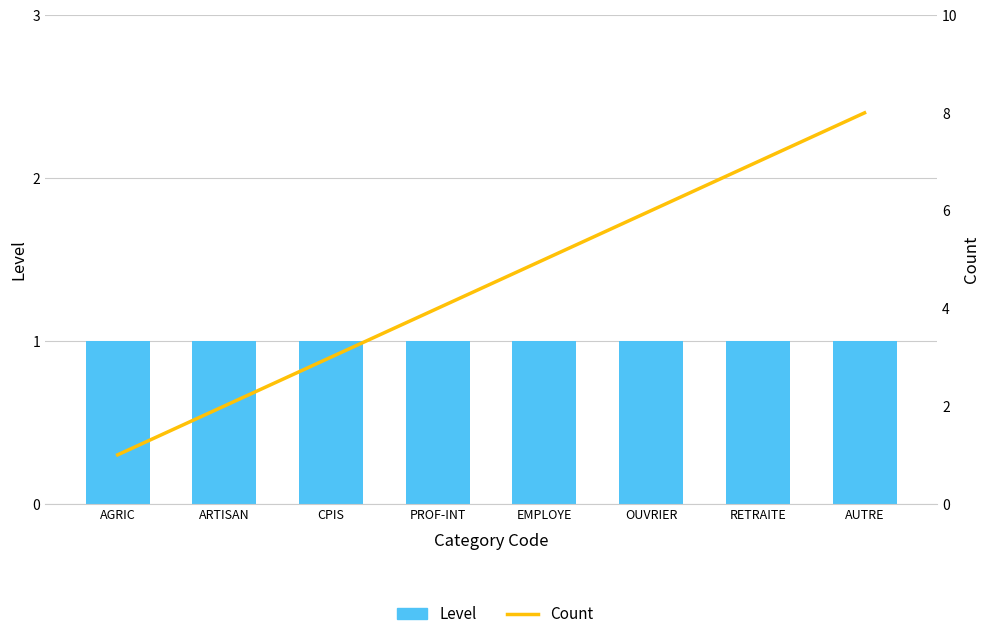

Where is Count nearest to the value 4?

PROF-INT